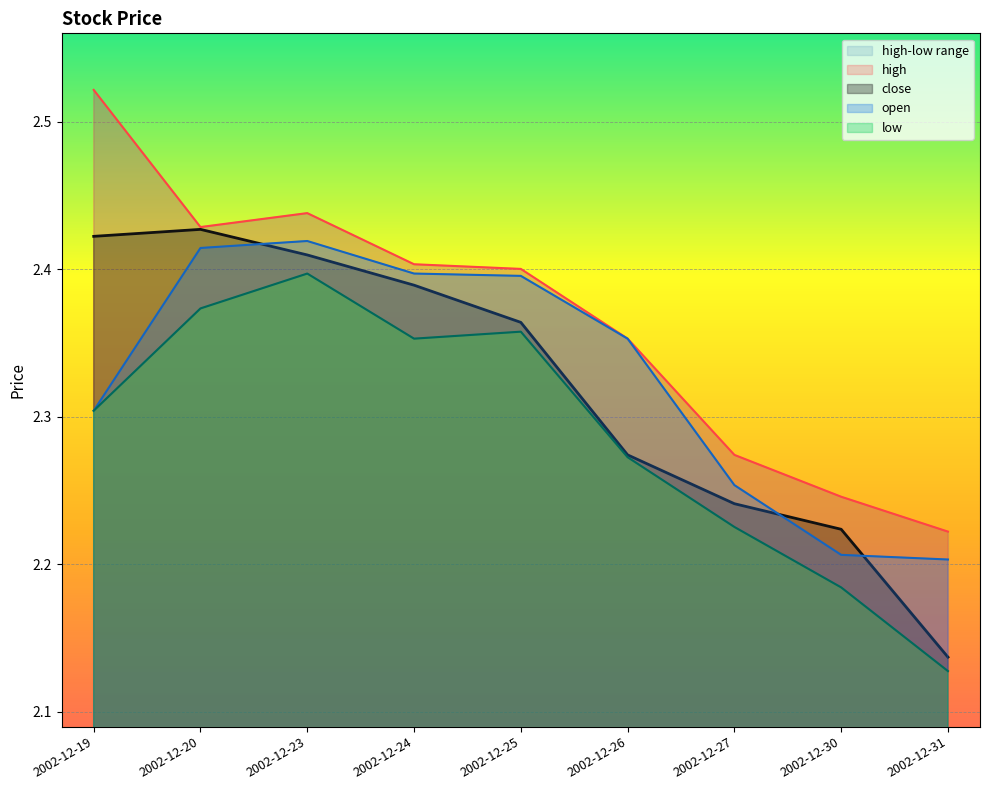

Is it true that close equals 2.4 at 2002-12-20?

True